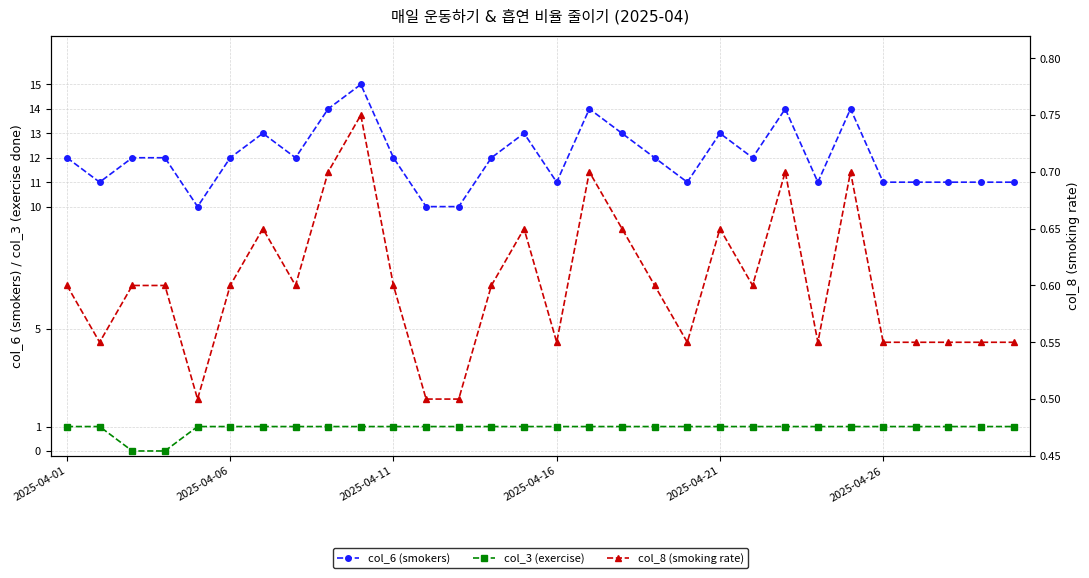

What is the value of the col_3 (exercise) point at the 28th from the left?

1.0